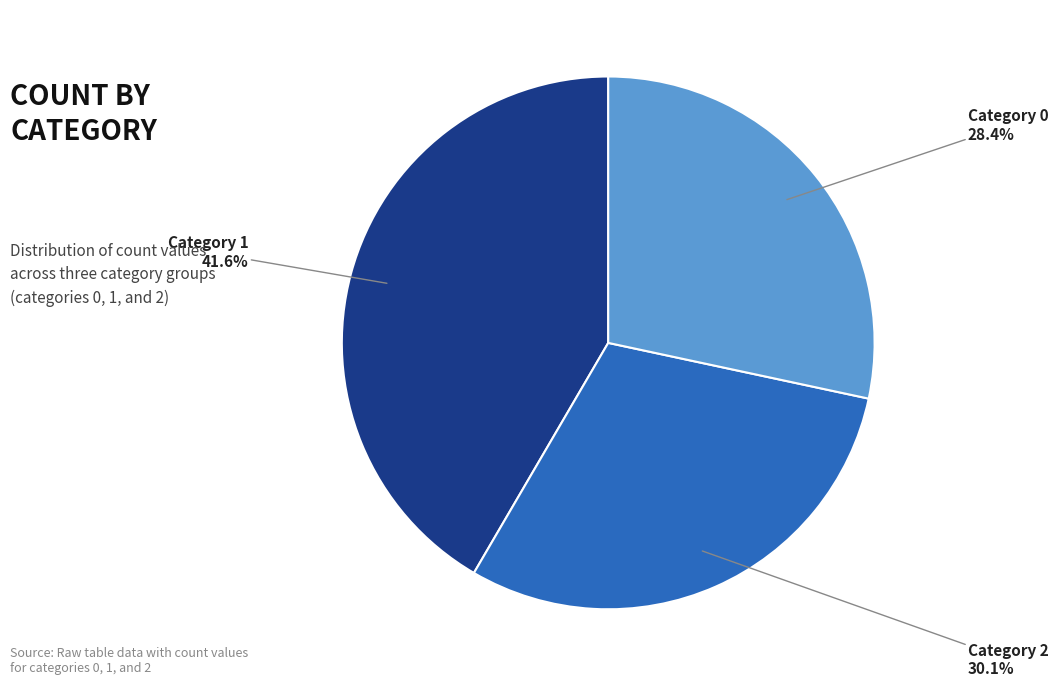

How many slices are in this pie chart?

3